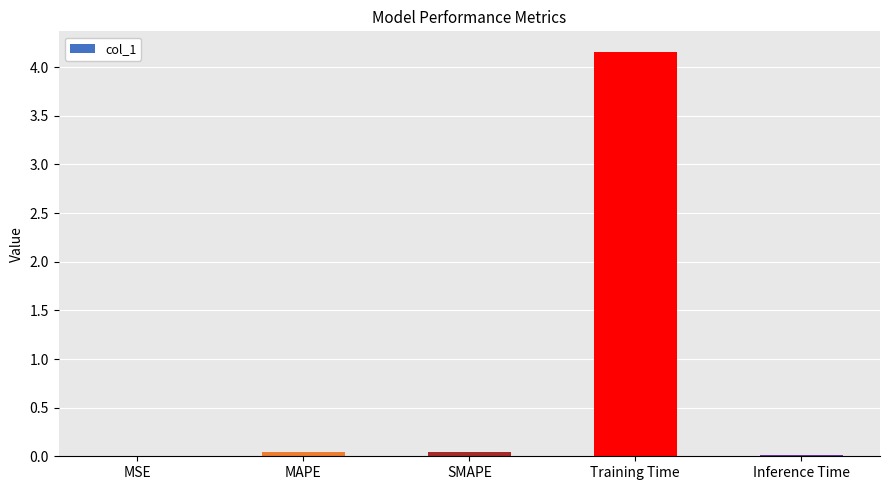

Which category has the highest value across all series?

Training Time